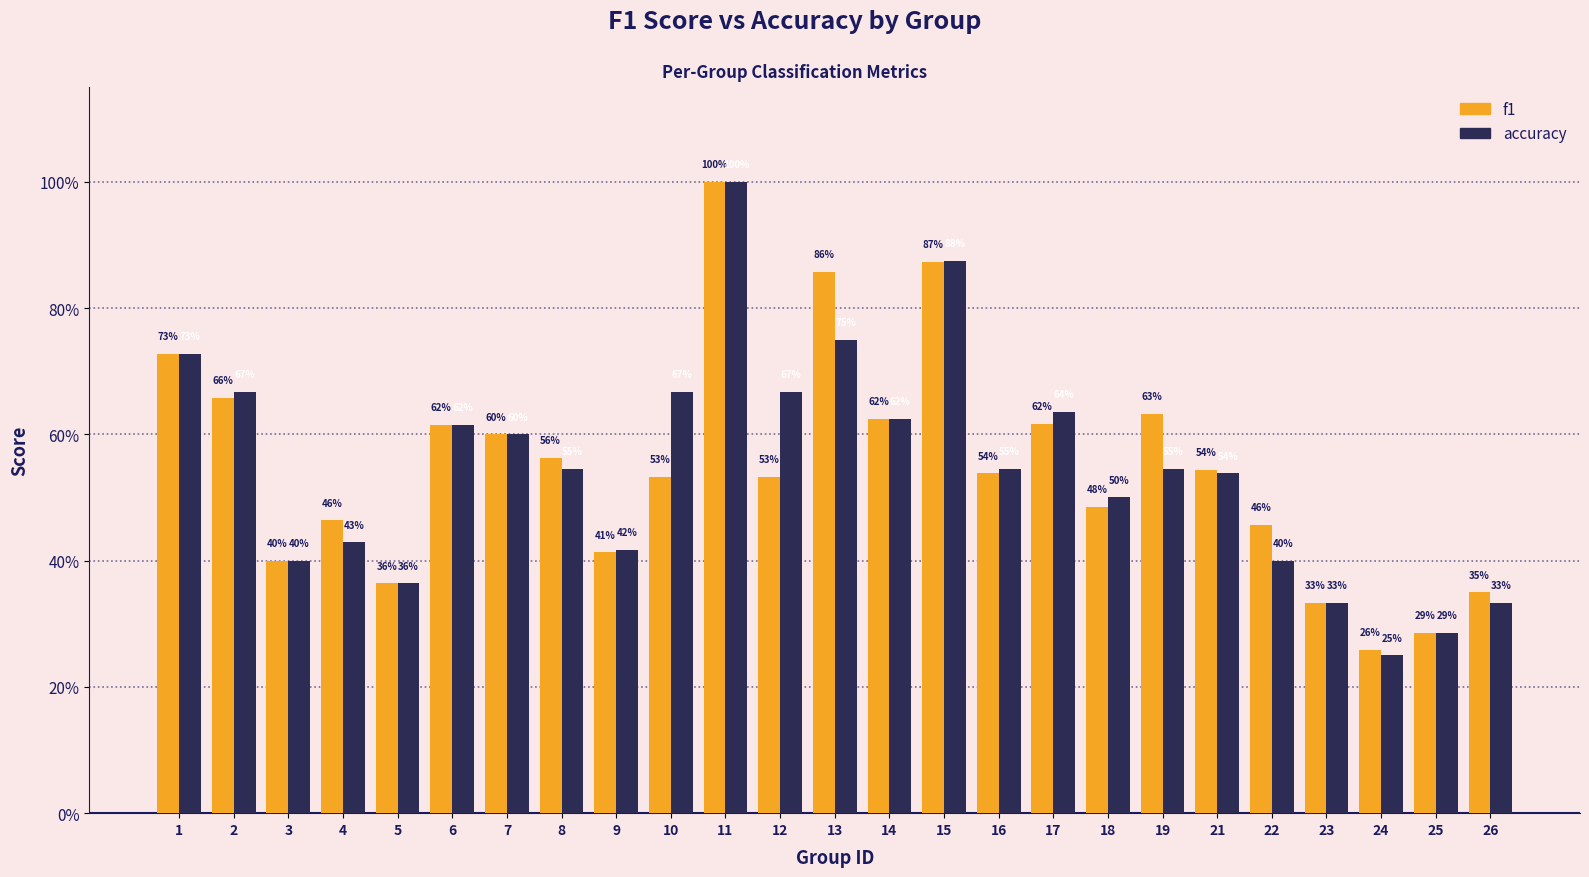

What is the value of the accuracy bar at the 15th from the left?

0.9